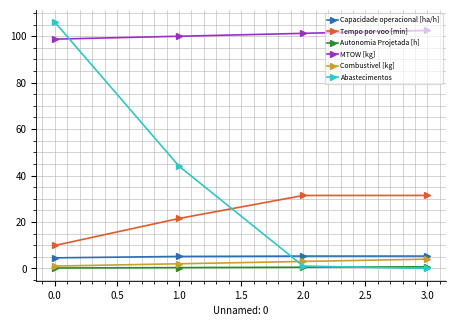

What is the spread (max minus min) of values at 0.0?

105.8